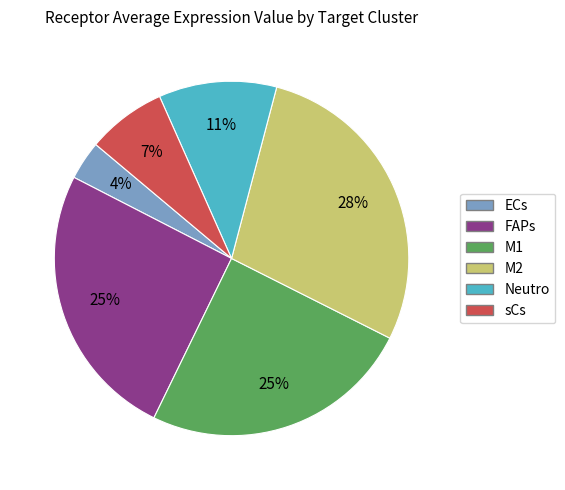

Which has a higher value, FAPs or M2?

M2